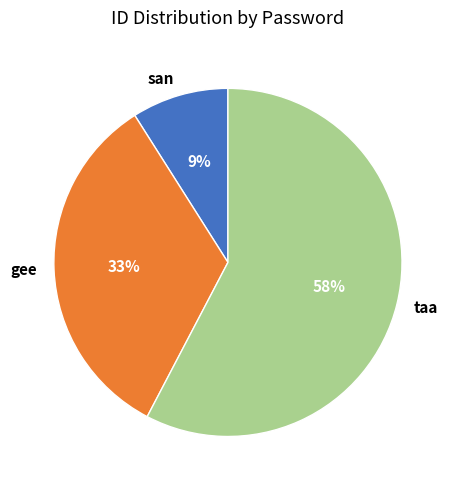

To the nearest percent, what is the average slice percentage?

33%